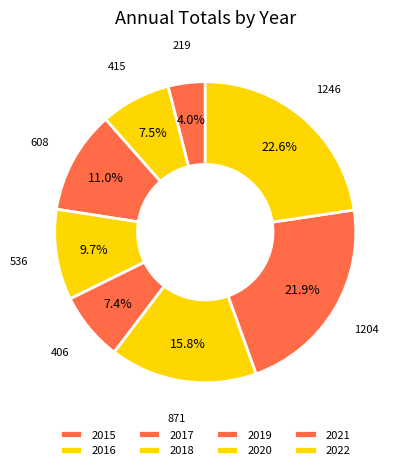

To the nearest percent, what portion does 2015 represent?

4%